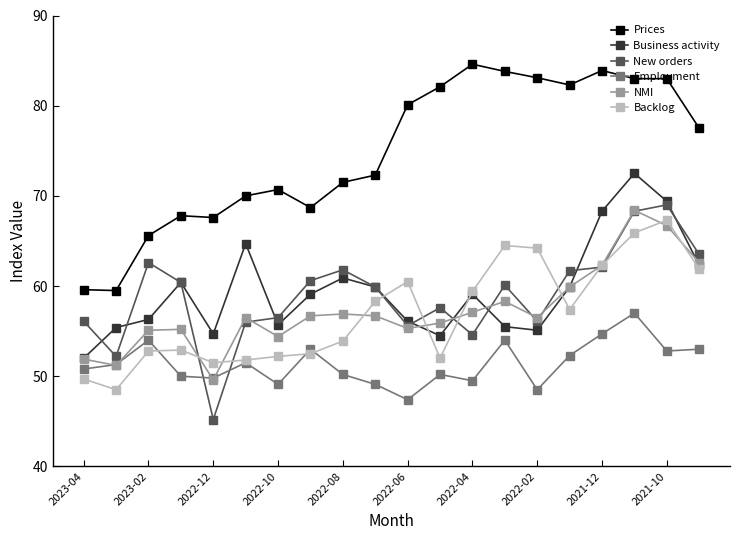

What is the sum of all Prices values?

1496.7